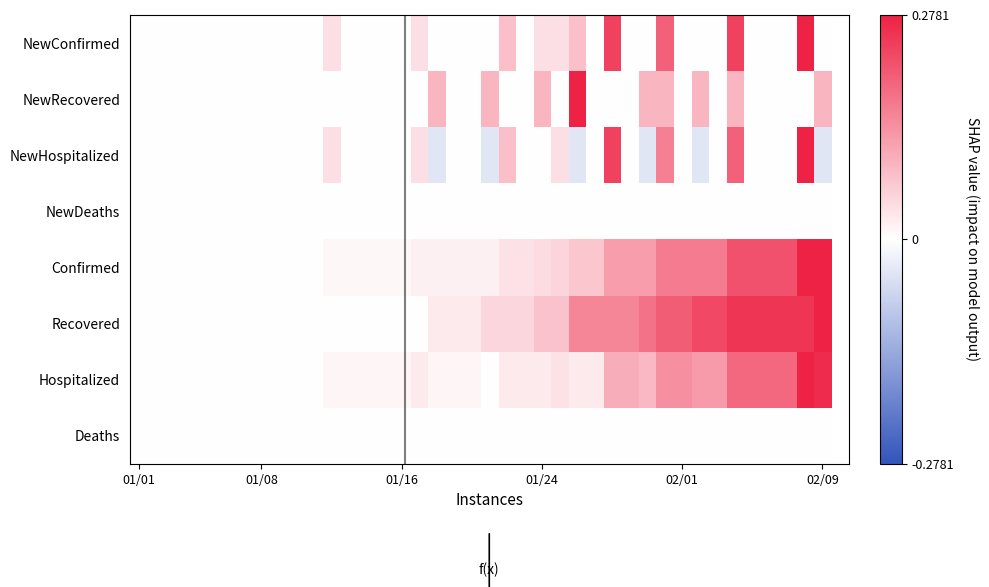

What is the greatest value displayed?

0.3